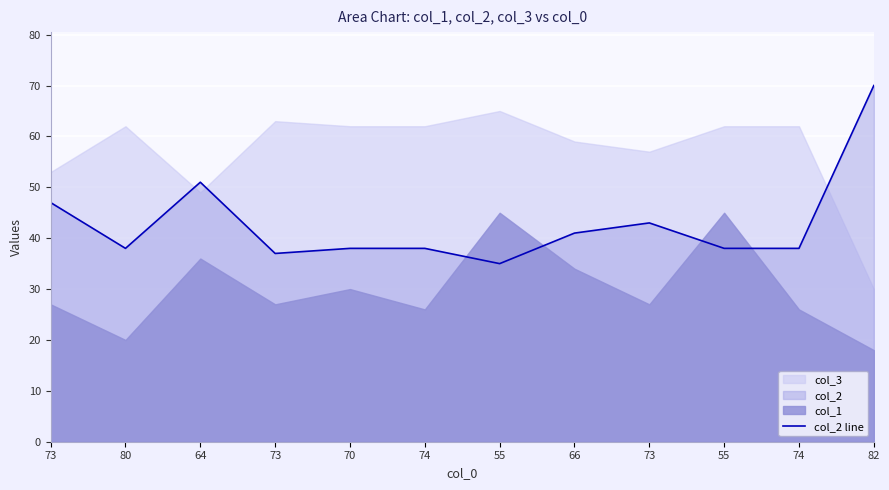

What is the greatest value displayed?

70